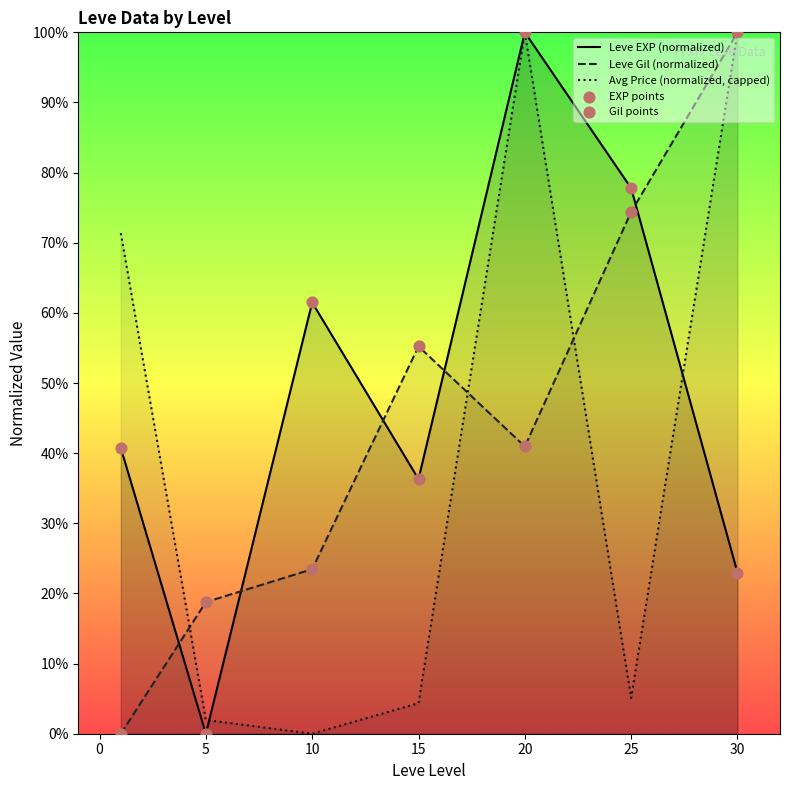

Which series contains the lowest Y value?

Leve EXP (normalized)